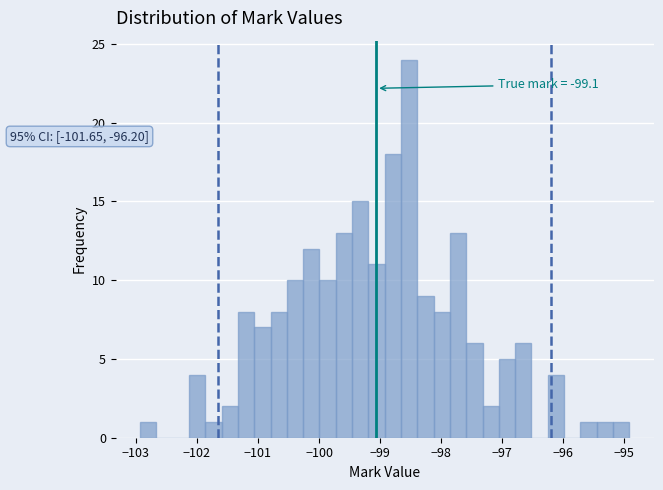

Read against the x-axis, roughly where is the centre of the tallest bar?

-98.5